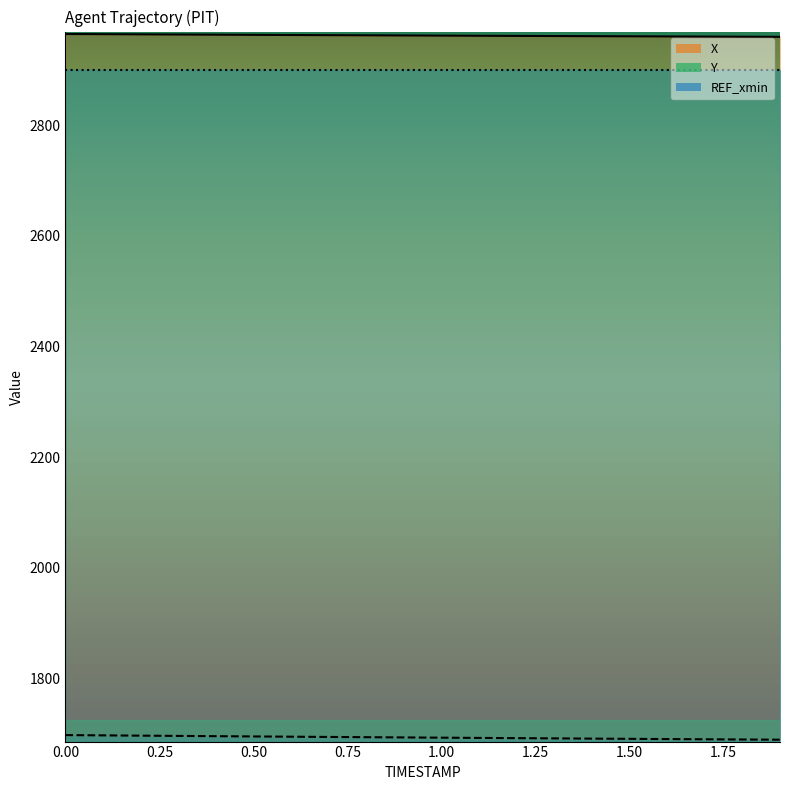

Does the chart display data point markers on the line(s)?

No